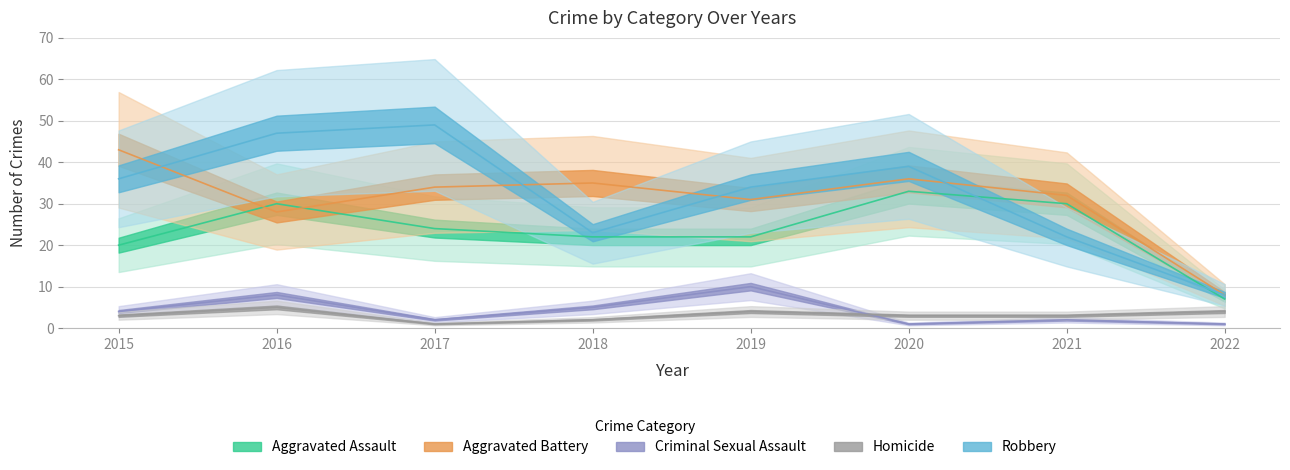

Where does the Robbery series first go above 36?

2016